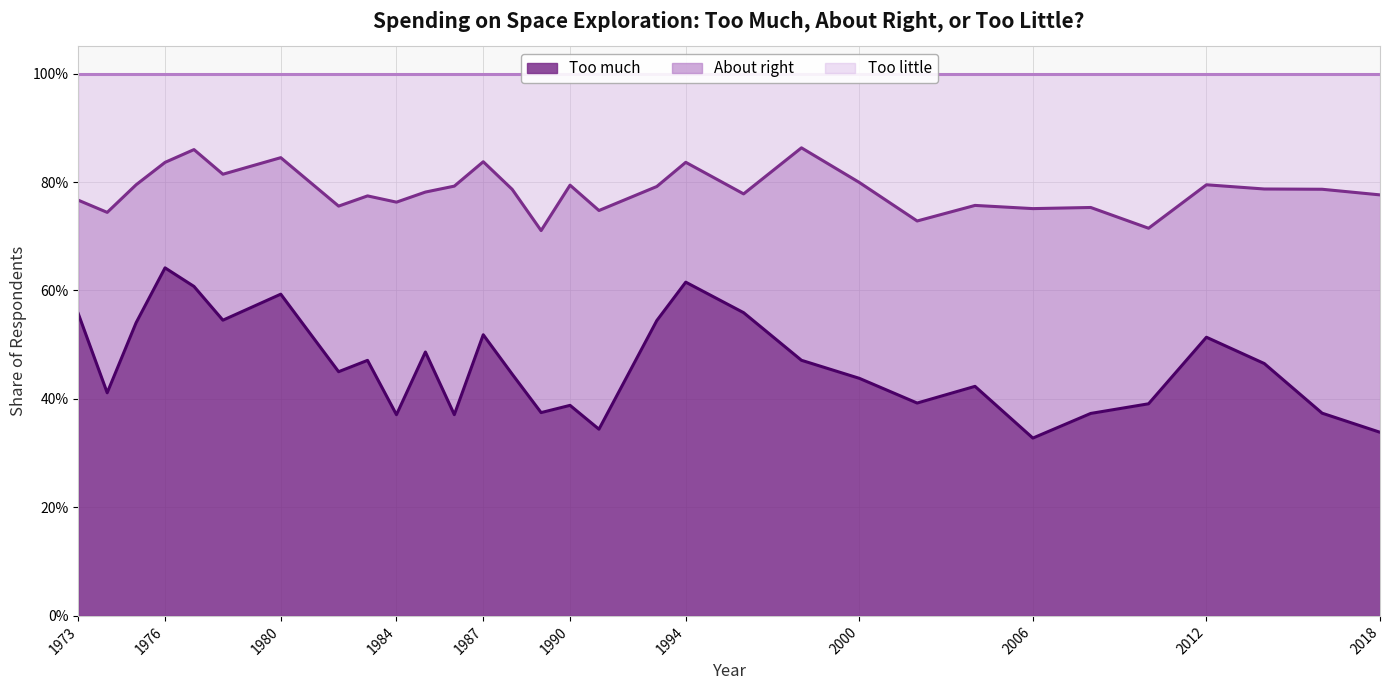

How many data points does each series have?

31